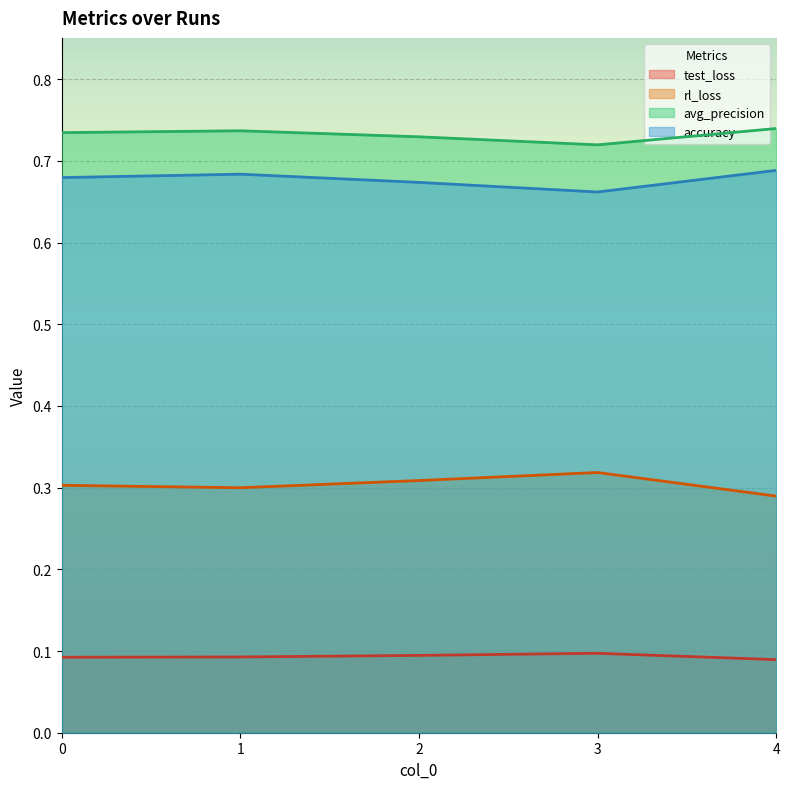

Which has a higher value, 3 or 2?

3